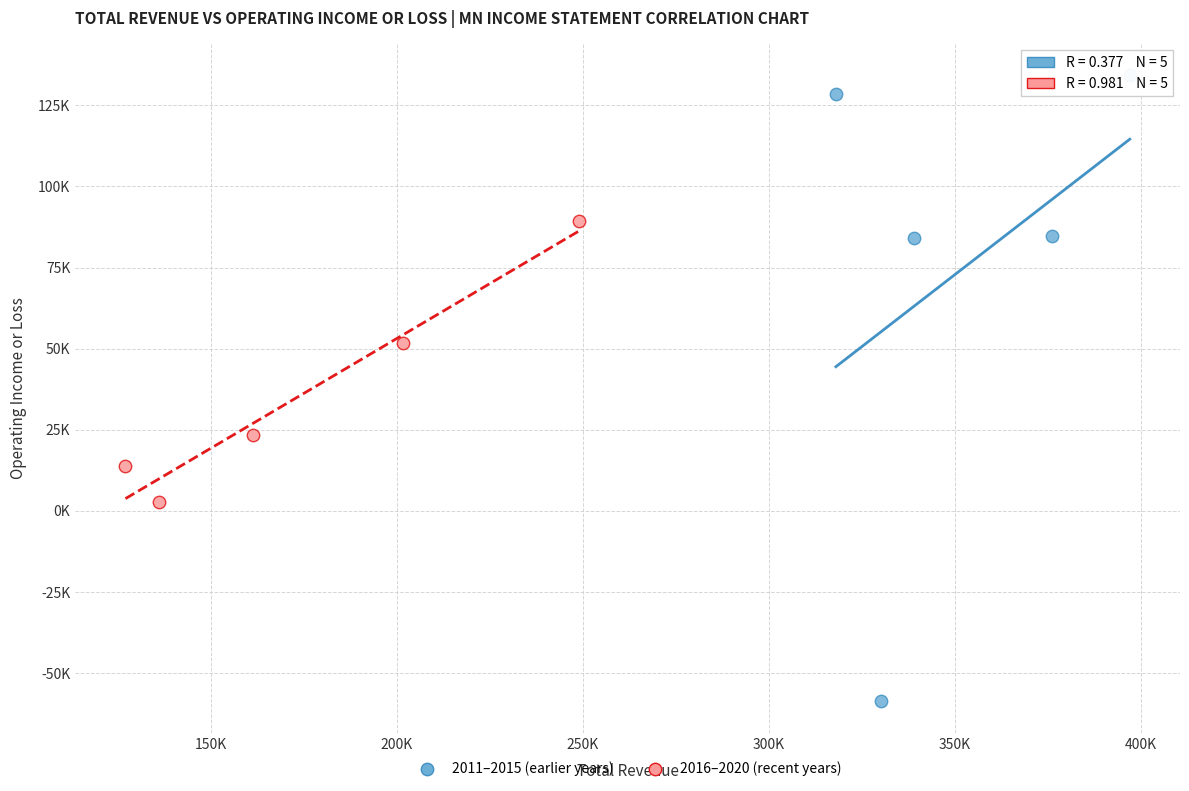

Which series contains the highest Y value?

2011–2015 (earlier years)